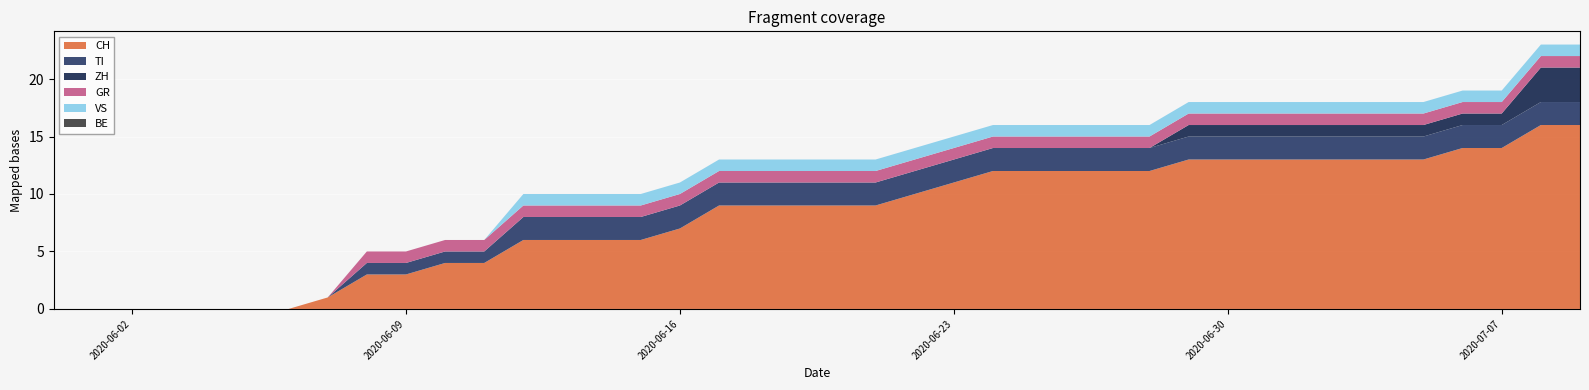

Reading right to left, extract all data points from this chart.

CH: 2020-07-09=16	2020-07-08=16	2020-07-07=14	2020-07-06=14	2020-07-05=13	2020-07-04=13	2020-07-03=13	2020-07-02=13	2020-07-01=13	2020-06-30=13	2020-06-29=13	2020-06-28=12	2020-06-27=12	2020-06-26=12	2020-06-25=12	2020-06-24=12	2020-06-23=11	2020-06-22=10	2020-06-21=9	2020-06-20=9	2020-06-19=9	2020-06-18=9	2020-06-17=9	2020-06-16=7	2020-06-15=6	2020-06-14=6	2020-06-13=6	2020-06-12=6	2020-06-11=4	2020-06-10=4	2020-06-09=3	2020-06-08=3	2020-06-07=1	2020-06-06=0	2020-06-05=0	2020-06-04=0	2020-06-03=0	2020-06-02=0	2020-06-01=0	2020-05-31=0
TI: 2020-07-09=2	2020-07-08=2	2020-07-07=2	2020-07-06=2	2020-07-05=2	2020-07-04=2	2020-07-03=2	2020-07-02=2	2020-07-01=2	2020-06-30=2	2020-06-29=2	2020-06-28=2	2020-06-27=2	2020-06-26=2	2020-06-25=2	2020-06-24=2	2020-06-23=2	2020-06-22=2	2020-06-21=2	2020-06-20=2	2020-06-19=2	2020-06-18=2	2020-06-17=2	2020-06-16=2	2020-06-15=2	2020-06-14=2	2020-06-13=2	2020-06-12=2	2020-06-11=1	2020-06-10=1	2020-06-09=1	2020-06-08=1	2020-06-07=0	2020-06-06=0	2020-06-05=0	2020-06-04=0	2020-06-03=0	2020-06-02=0	2020-06-01=0	2020-05-31=0
ZH: 2020-07-09=3	2020-07-08=3	2020-07-07=1	2020-07-06=1	2020-07-05=1	2020-07-04=1	2020-07-03=1	2020-07-02=1	2020-07-01=1	2020-06-30=1	2020-06-29=1	2020-06-28=0	2020-06-27=0	2020-06-26=0	2020-06-25=0	2020-06-24=0	2020-06-23=0	2020-06-22=0	2020-06-21=0	2020-06-20=0	2020-06-19=0	2020-06-18=0	2020-06-17=0	2020-06-16=0	2020-06-15=0	2020-06-14=0	2020-06-13=0	2020-06-12=0	2020-06-11=0	2020-06-10=0	2020-06-09=0	2020-06-08=0	2020-06-07=0	2020-06-06=0	2020-06-05=0	2020-06-04=0	2020-06-03=0	2020-06-02=0	2020-06-01=0	2020-05-31=0
GR: 2020-07-09=1	2020-07-08=1	2020-07-07=1	2020-07-06=1	2020-07-05=1	2020-07-04=1	2020-07-03=1	2020-07-02=1	2020-07-01=1	2020-06-30=1	2020-06-29=1	2020-06-28=1	2020-06-27=1	2020-06-26=1	2020-06-25=1	2020-06-24=1	2020-06-23=1	2020-06-22=1	2020-06-21=1	2020-06-20=1	2020-06-19=1	2020-06-18=1	2020-06-17=1	2020-06-16=1	2020-06-15=1	2020-06-14=1	2020-06-13=1	2020-06-12=1	2020-06-11=1	2020-06-10=1	2020-06-09=1	2020-06-08=1	2020-06-07=0	2020-06-06=0	2020-06-05=0	2020-06-04=0	2020-06-03=0	2020-06-02=0	2020-06-01=0	2020-05-31=0
VS: 2020-07-09=1	2020-07-08=1	2020-07-07=1	2020-07-06=1	2020-07-05=1	2020-07-04=1	2020-07-03=1	2020-07-02=1	2020-07-01=1	2020-06-30=1	2020-06-29=1	2020-06-28=1	2020-06-27=1	2020-06-26=1	2020-06-25=1	2020-06-24=1	2020-06-23=1	2020-06-22=1	2020-06-21=1	2020-06-20=1	2020-06-19=1	2020-06-18=1	2020-06-17=1	2020-06-16=1	2020-06-15=1	2020-06-14=1	2020-06-13=1	2020-06-12=1	2020-06-11=0	2020-06-10=0	2020-06-09=0	2020-06-08=0	2020-06-07=0	2020-06-06=0	2020-06-05=0	2020-06-04=0	2020-06-03=0	2020-06-02=0	2020-06-01=0	2020-05-31=0
BE: 2020-07-09=0	2020-07-08=0	2020-07-07=0	2020-07-06=0	2020-07-05=0	2020-07-04=0	2020-07-03=0	2020-07-02=0	2020-07-01=0	2020-06-30=0	2020-06-29=0	2020-06-28=0	2020-06-27=0	2020-06-26=0	2020-06-25=0	2020-06-24=0	2020-06-23=0	2020-06-22=0	2020-06-21=0	2020-06-20=0	2020-06-19=0	2020-06-18=0	2020-06-17=0	2020-06-16=0	2020-06-15=0	2020-06-14=0	2020-06-13=0	2020-06-12=0	2020-06-11=0	2020-06-10=0	2020-06-09=0	2020-06-08=0	2020-06-07=0	2020-06-06=0	2020-06-05=0	2020-06-04=0	2020-06-03=0	2020-06-02=0	2020-06-01=0	2020-05-31=0